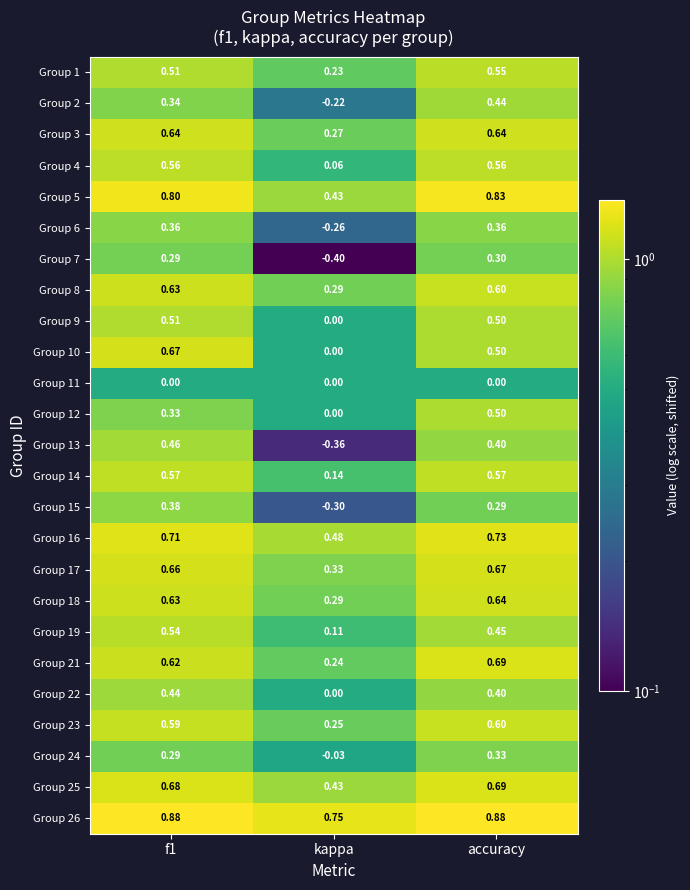

Which category has the highest value in the Group 16 series?

accuracy